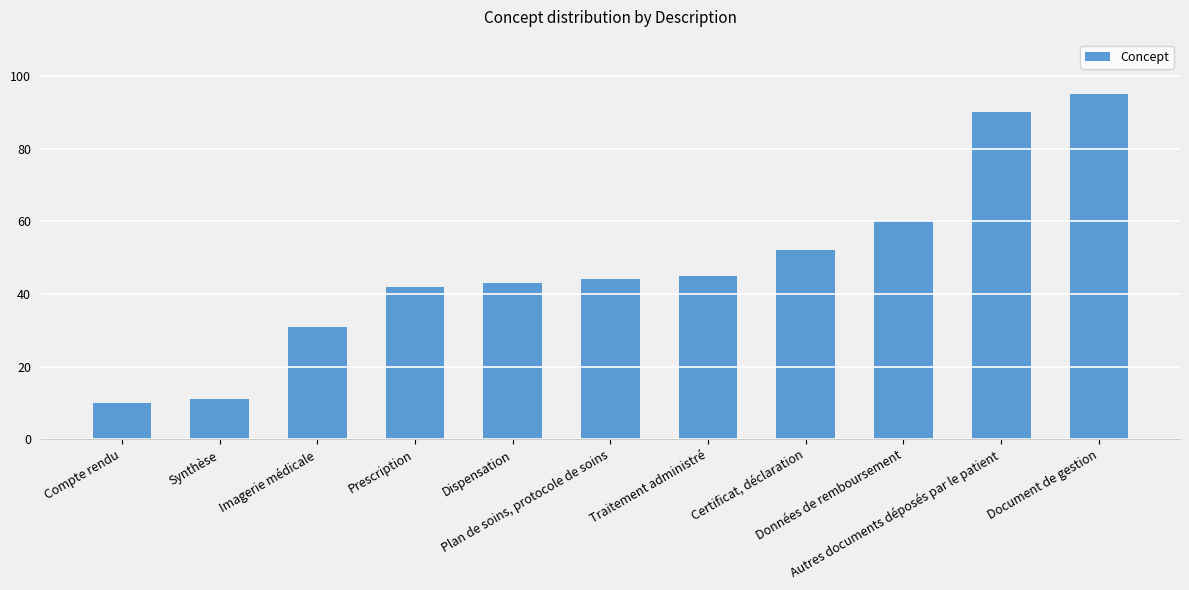

Rank the categories by value from highest to lowest.

Document de gestion, Autres documents déposés par le patient, Données de remboursement, Certificat, déclaration, Traitement administré, Plan de soins, protocole de soins, Dispensation, Prescription, Imagerie médicale, Synthèse, Compte rendu